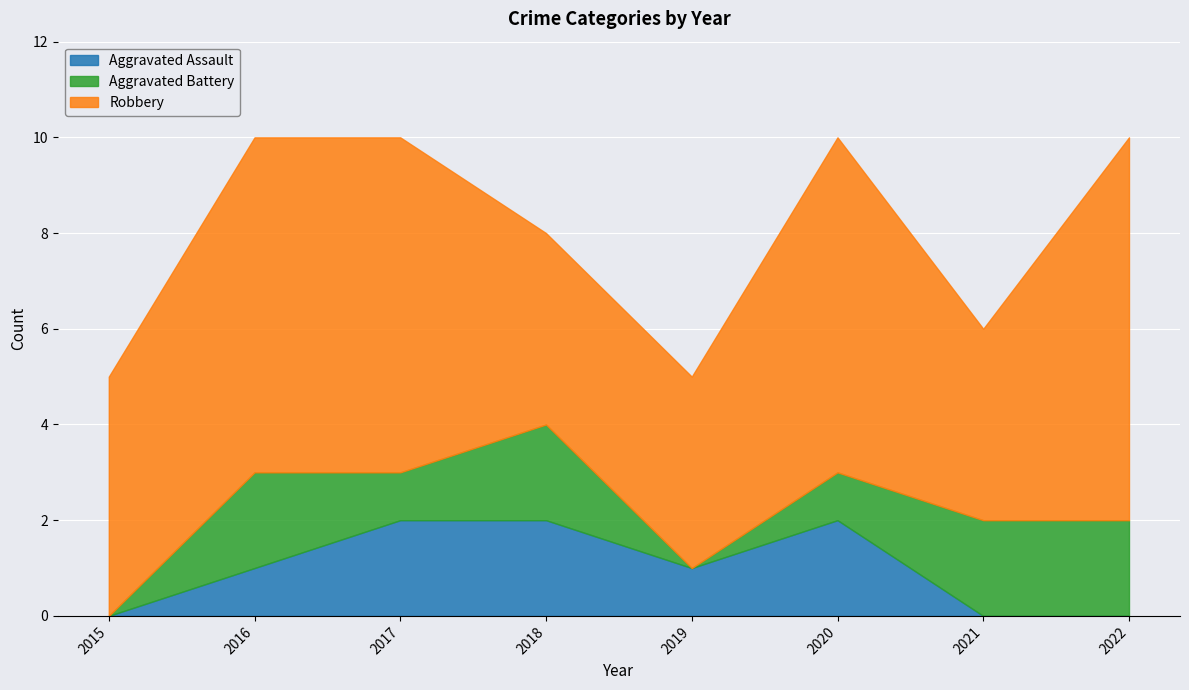

Which series has the widest spread of values?

Robbery